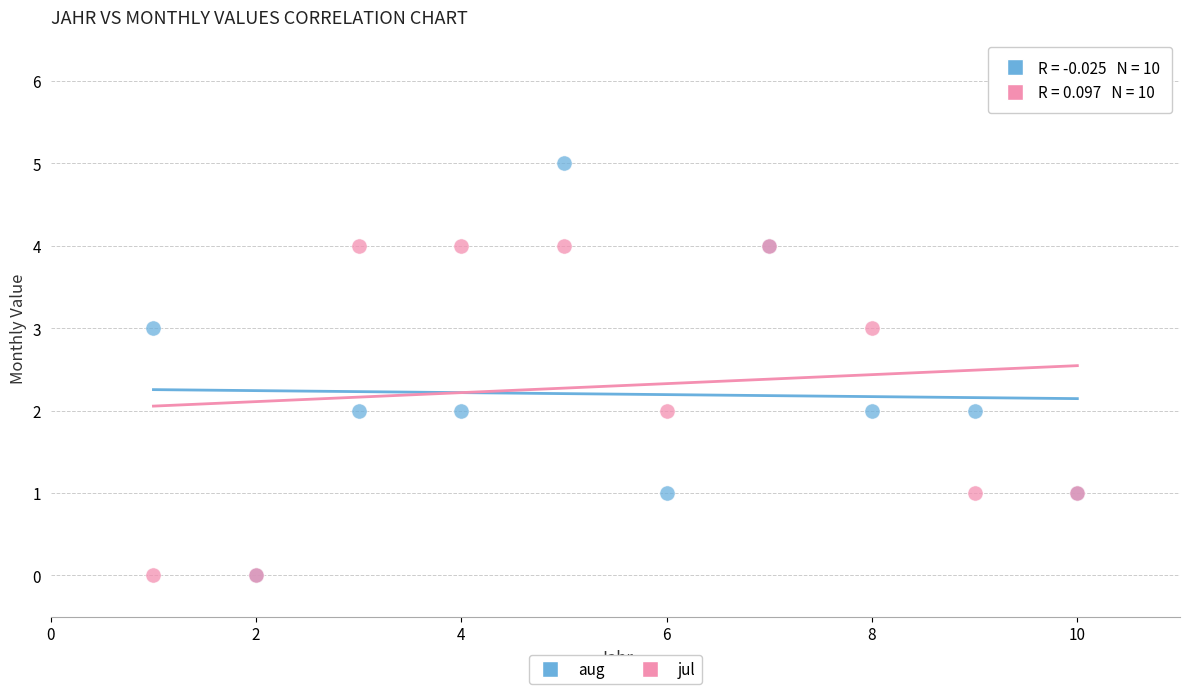

What are all the series names shown in the legend?

aug, jul